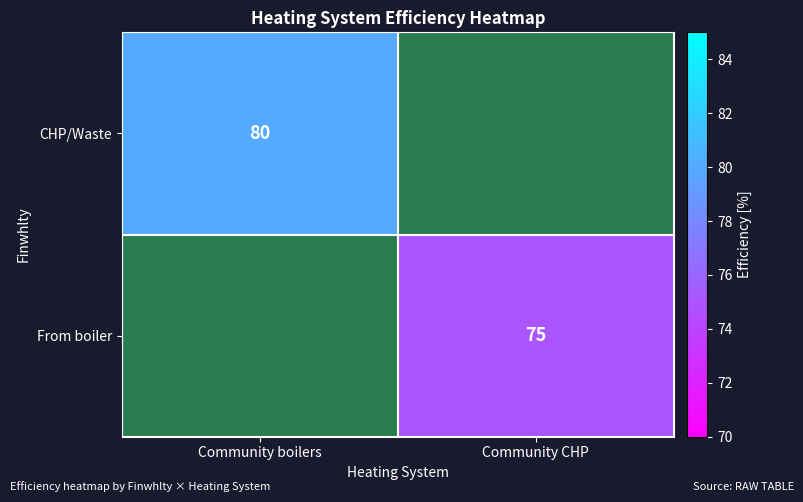

True or false: CHP/Waste has a value of 32 at Community boilers.

False